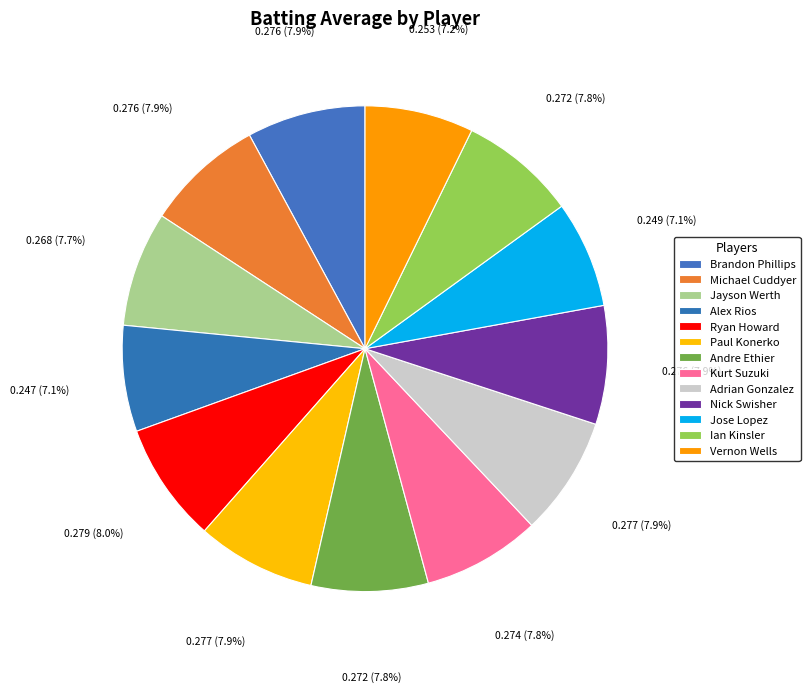

Combined, do Ryan Howard and Jose Lopez account for over 50%?

No